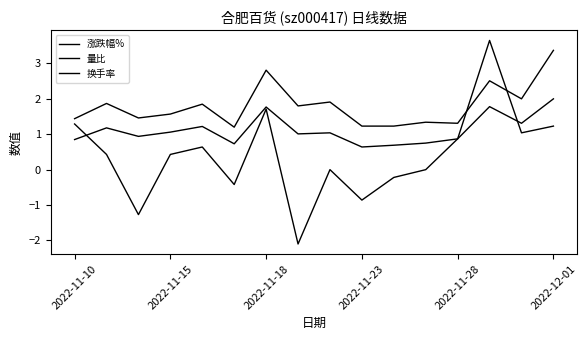

At which category does 量比 reach its first local valley?

2022-11-18